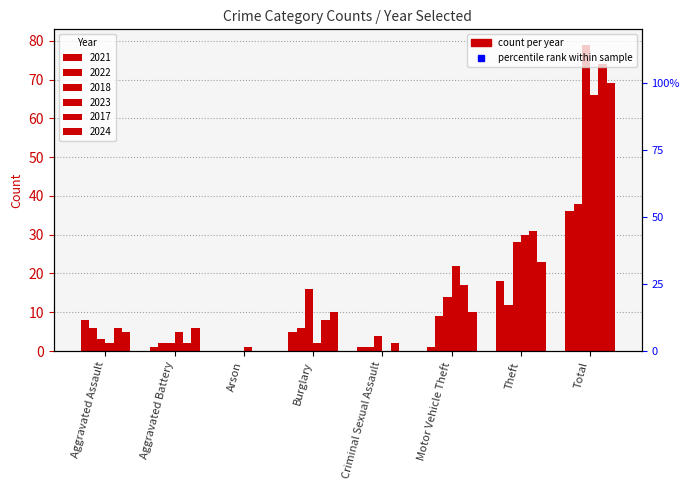

Are the bars horizontal?

No